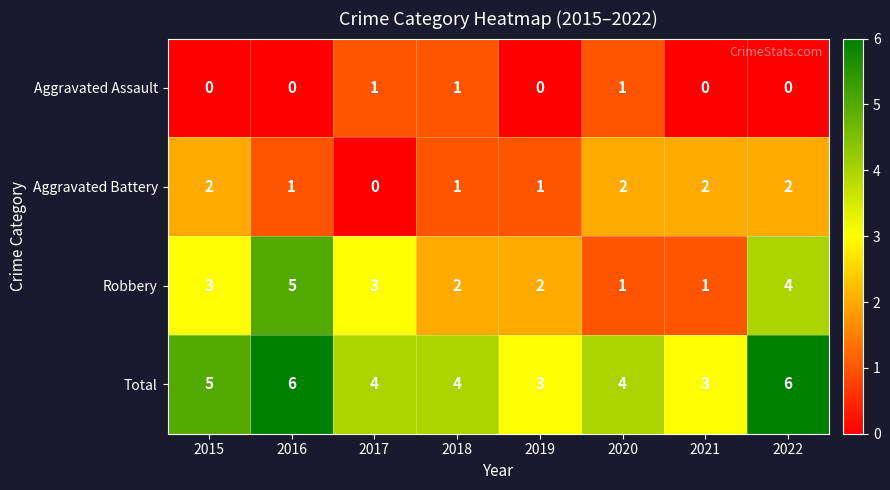

How many Aggravated Battery values are between 1 and 2?

7